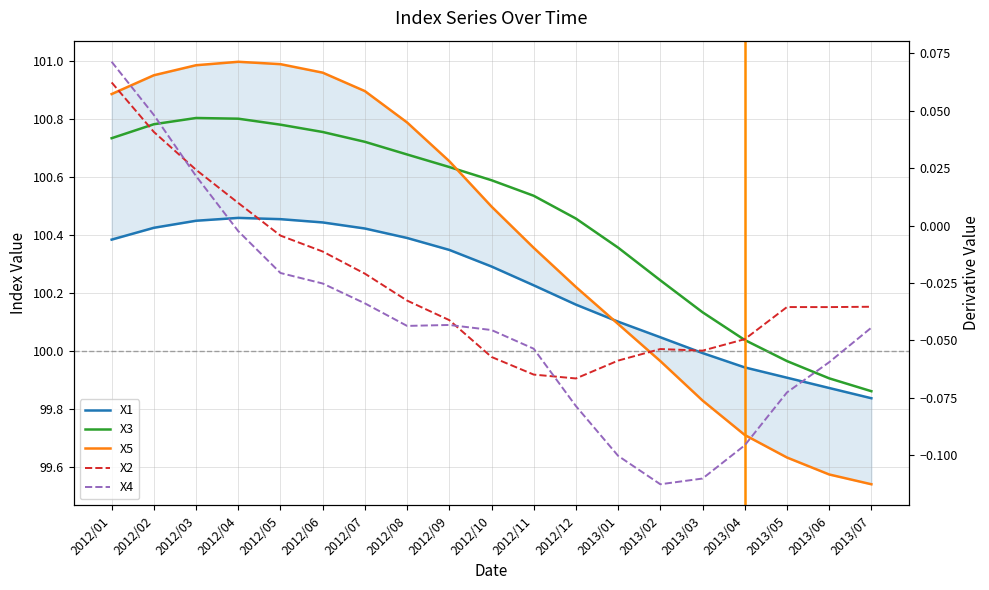

Is the value of X2 at 2013/02 greater than the value of X5 at 2012/11?

No